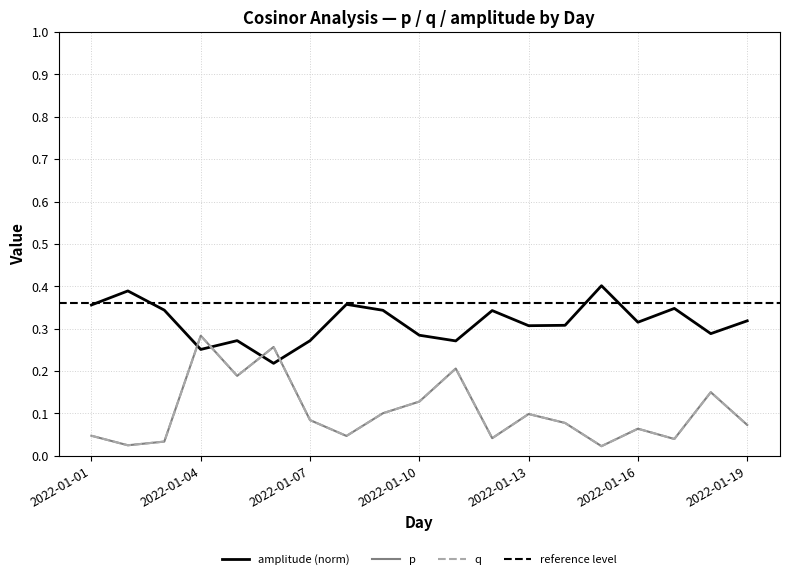

Rank the series at 2022-01-09 from highest to lowest value.

amplitude, p, q